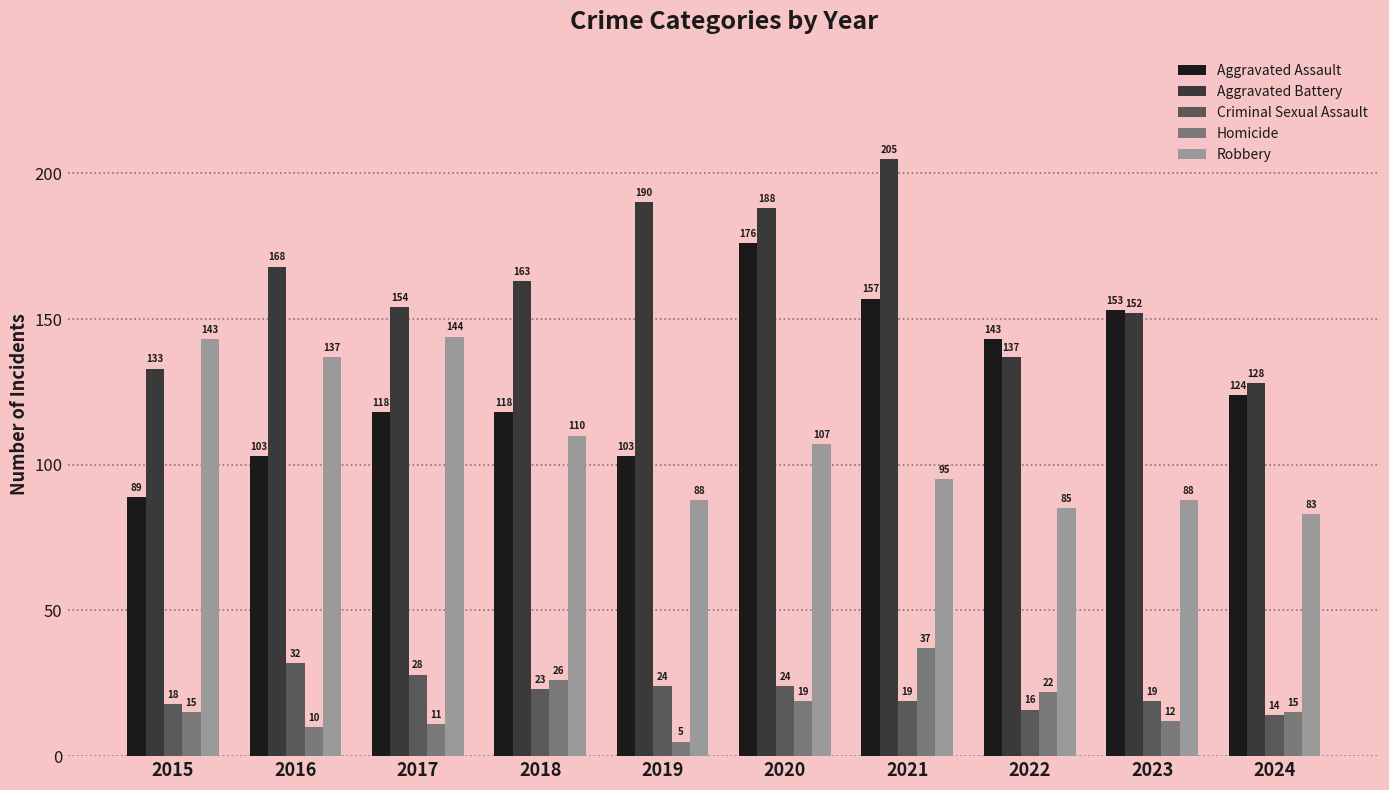

The value of Aggravated Battery at 2020 is 301. True or false?

False